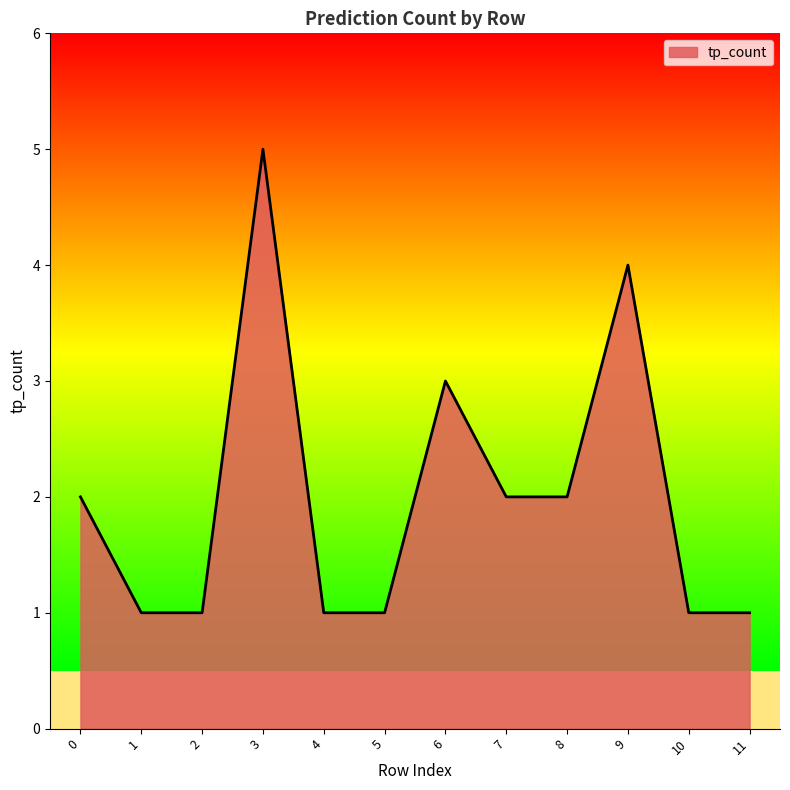

How many distinct data groups are displayed?

1